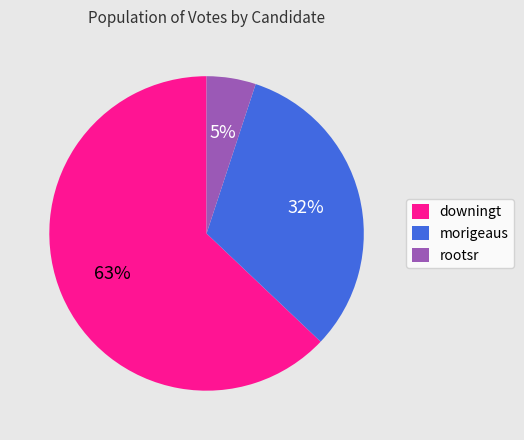

Does rootsr account for over 50% of the chart?

No